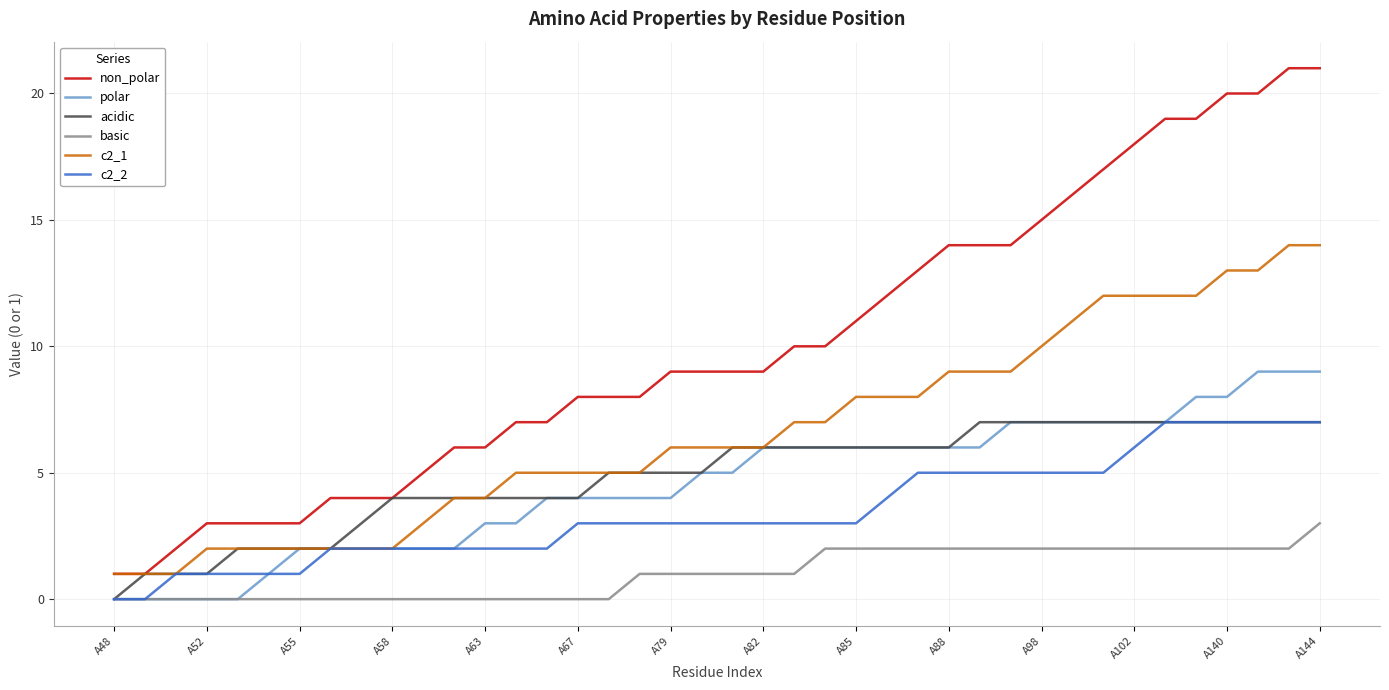

True or false: basic and non_polar intersect in this chart.

False